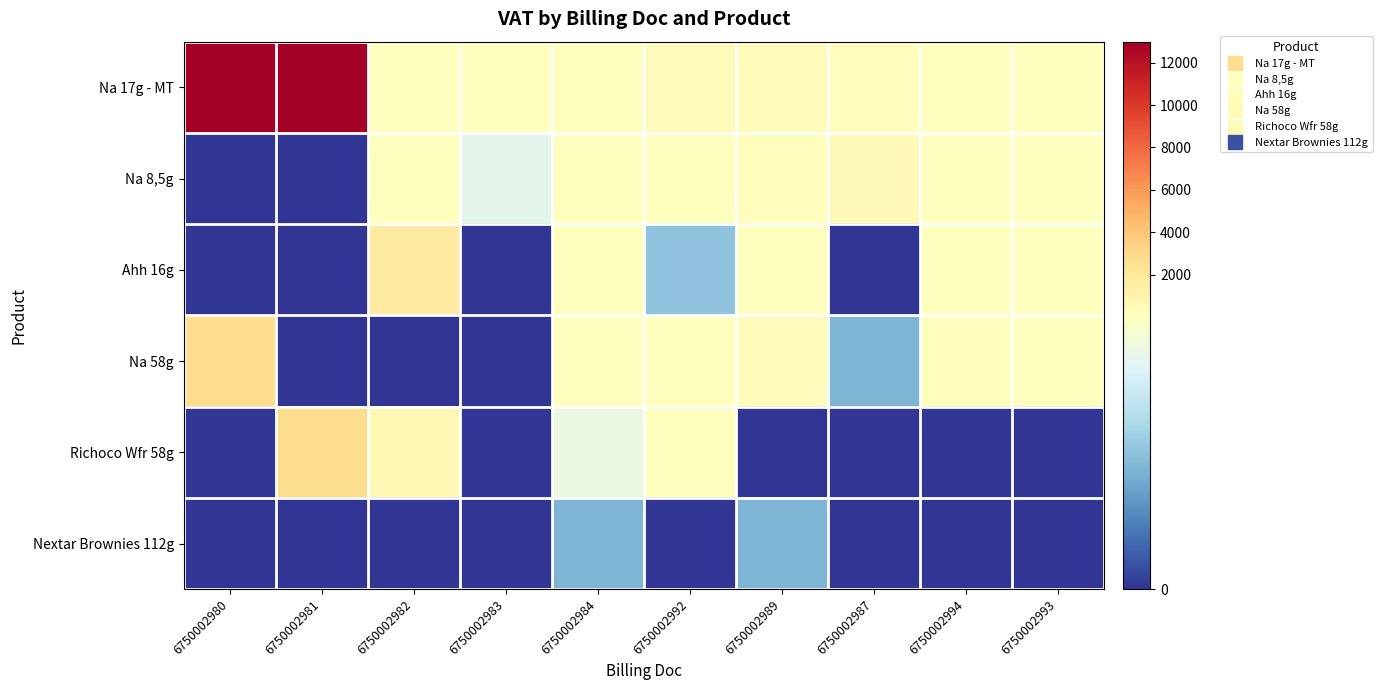

Which series has the largest range (max minus min)?

Na 17g - MT